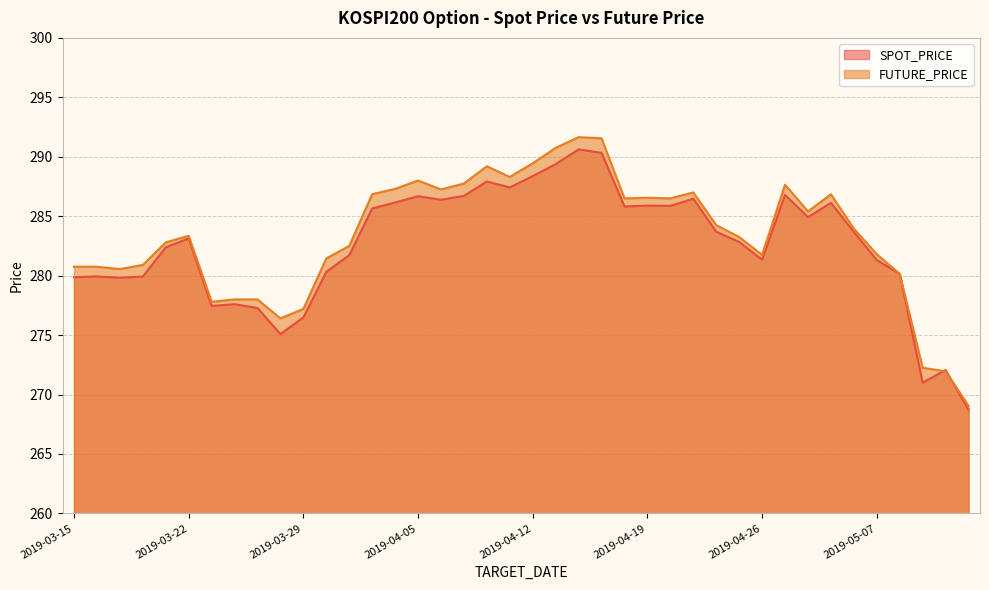

At how many categories does at least one series exceed 274?

37